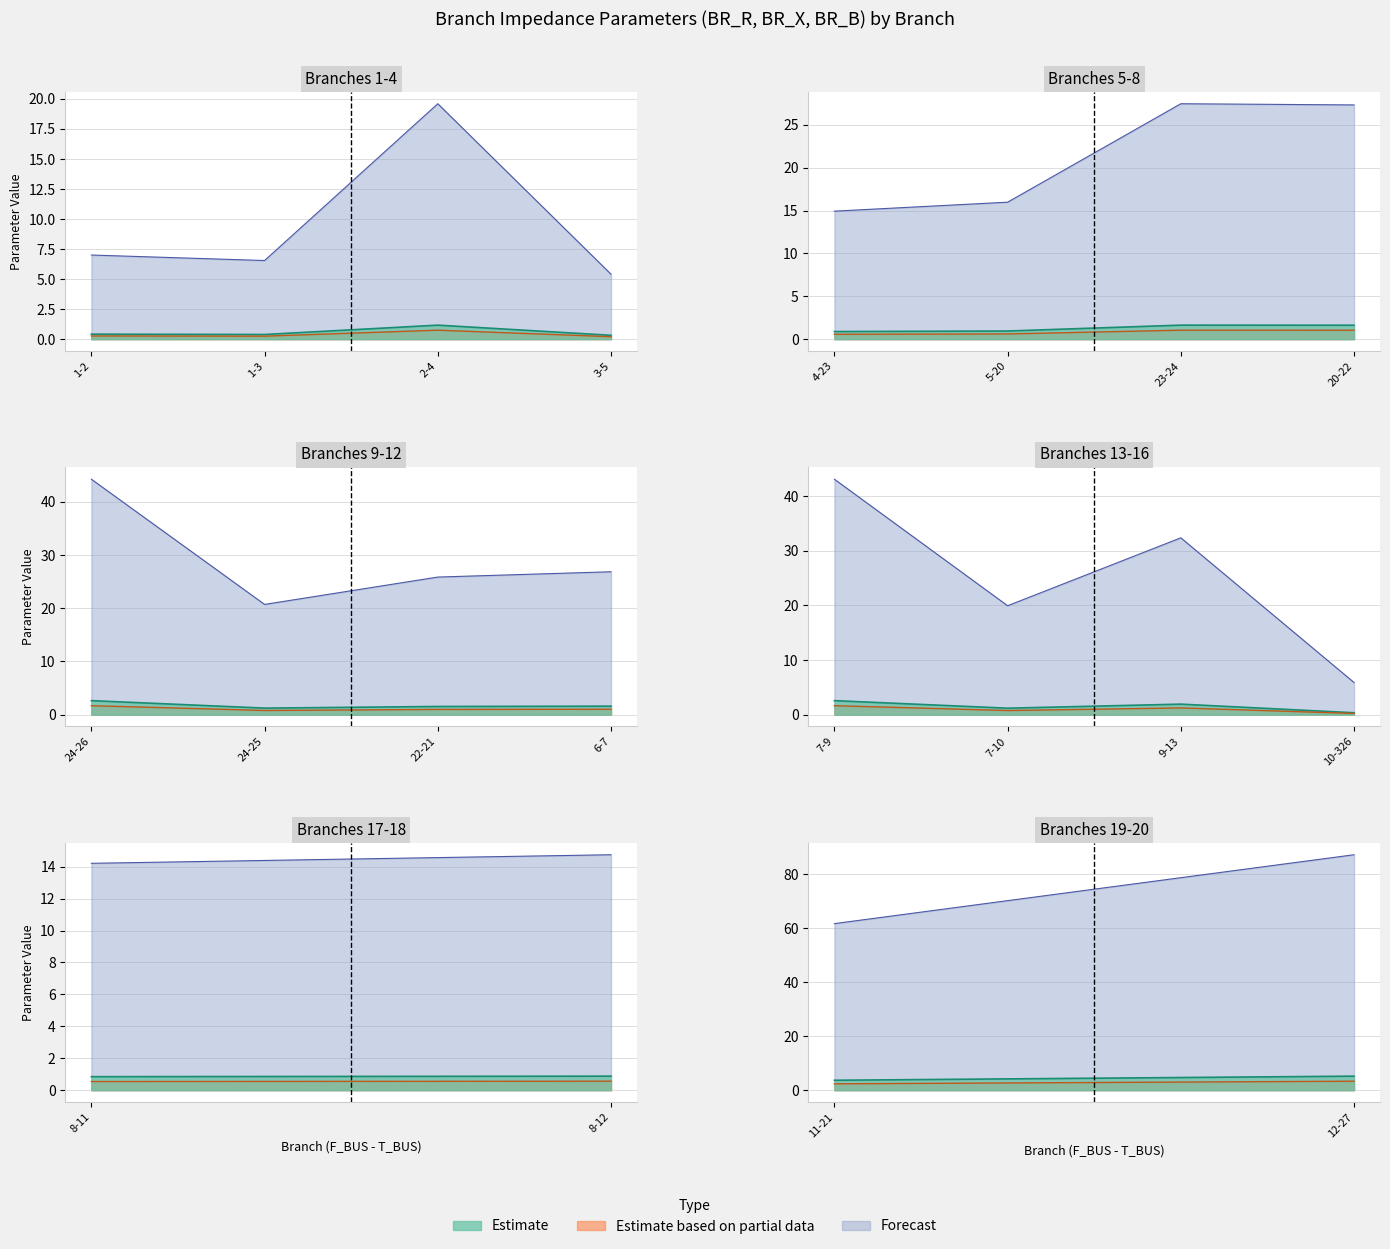

Which category has the highest value across all series?

12-27